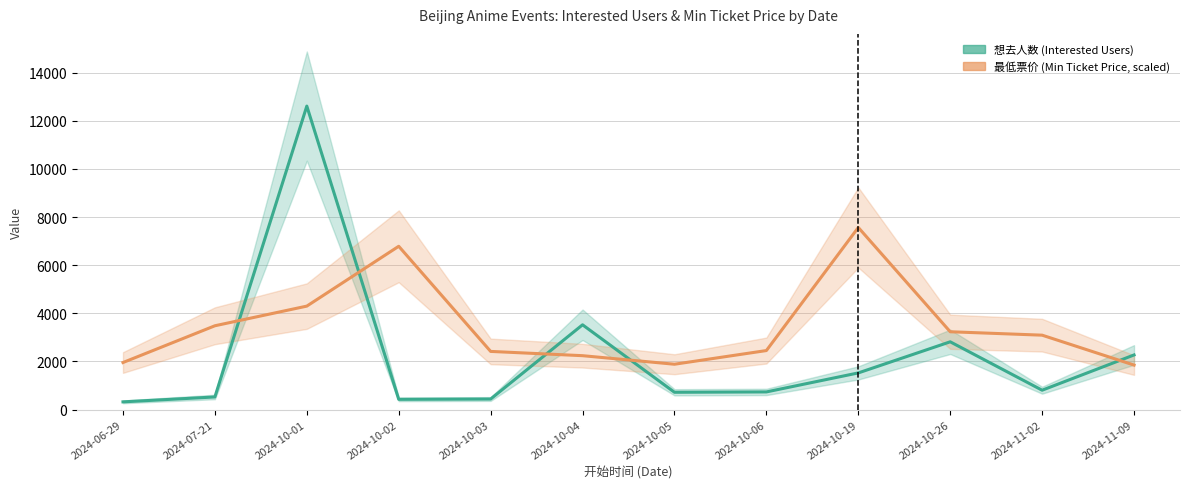

Reading left to right, transcribe all the data shown in this chart.

想去人数: 319.0	523.0	12613.0	424.0	437.0	3522.0	717.0	732.0	1522.0	2815.0	803.0	2269.0
最低票价 (scaled): 1954.1	3481.9	4299.1	6786.1	2416.0	2238.4	1883.1	2451.5	7567.8	3233.2	3091.1	1847.5